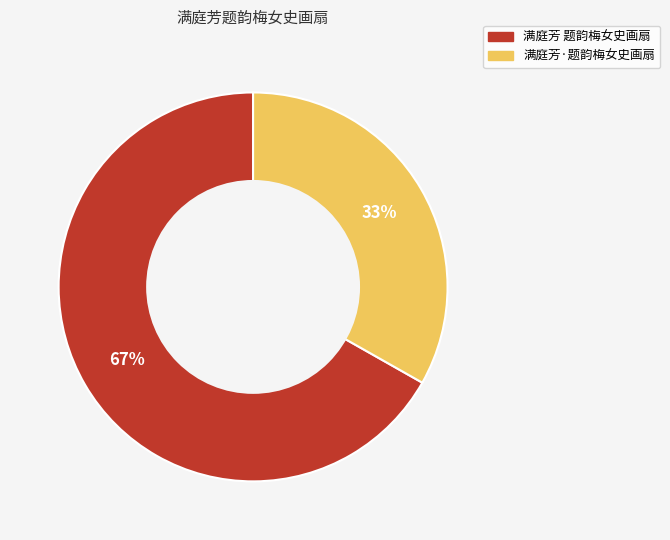

To the nearest percent, what is the average slice percentage?

50%